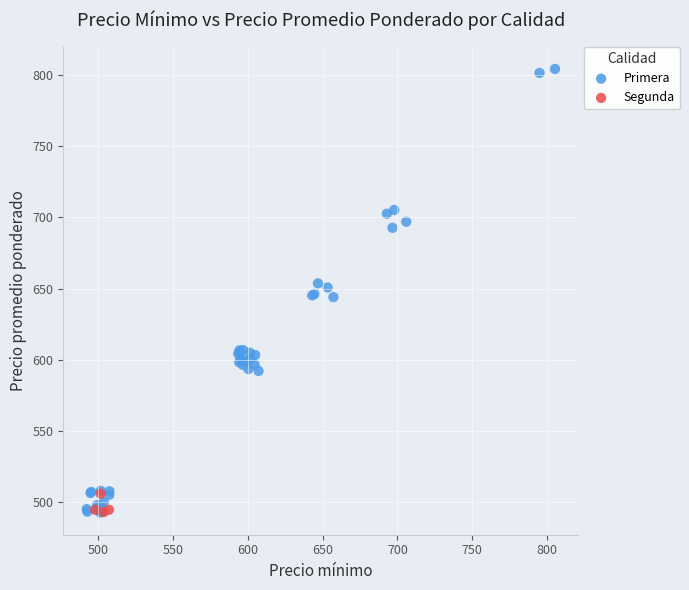

Which series reaches the maximum Y coordinate?

Primera